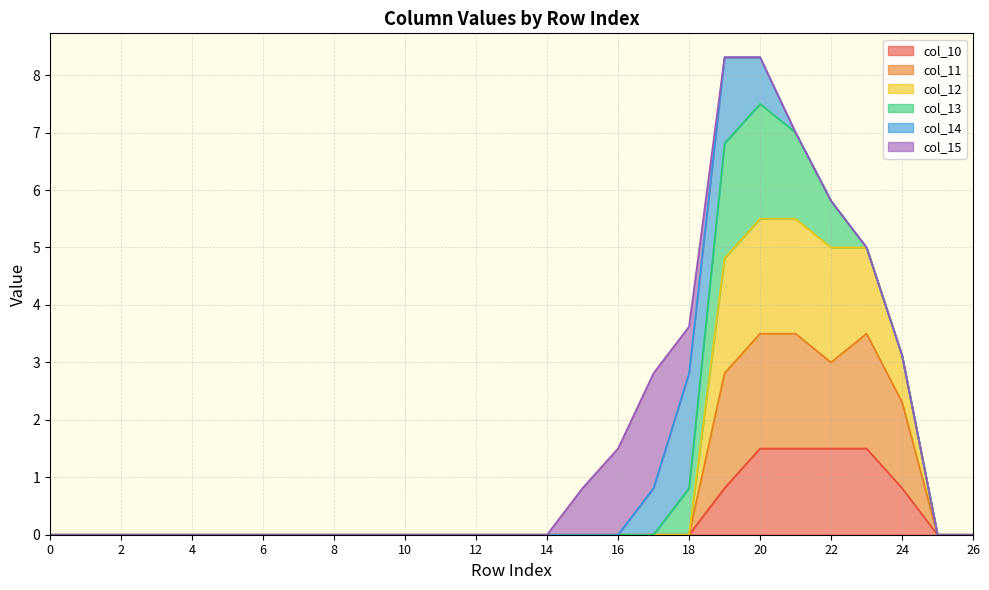

The col_12 series shows 0.0 at 13. True or false?

True